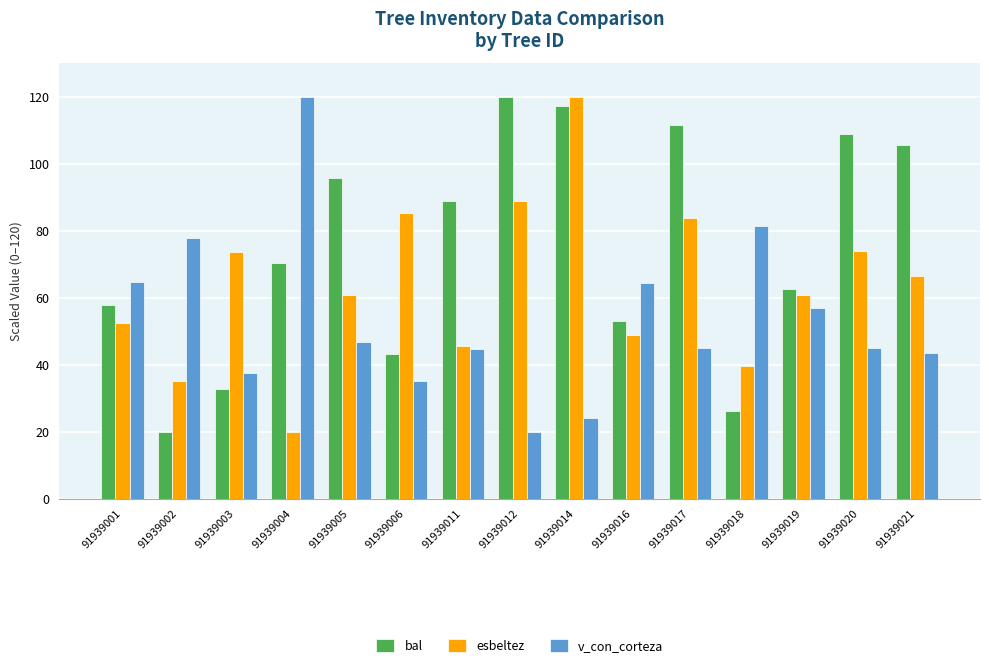

Which category has the highest value in the v_con_corteza series?

91939004